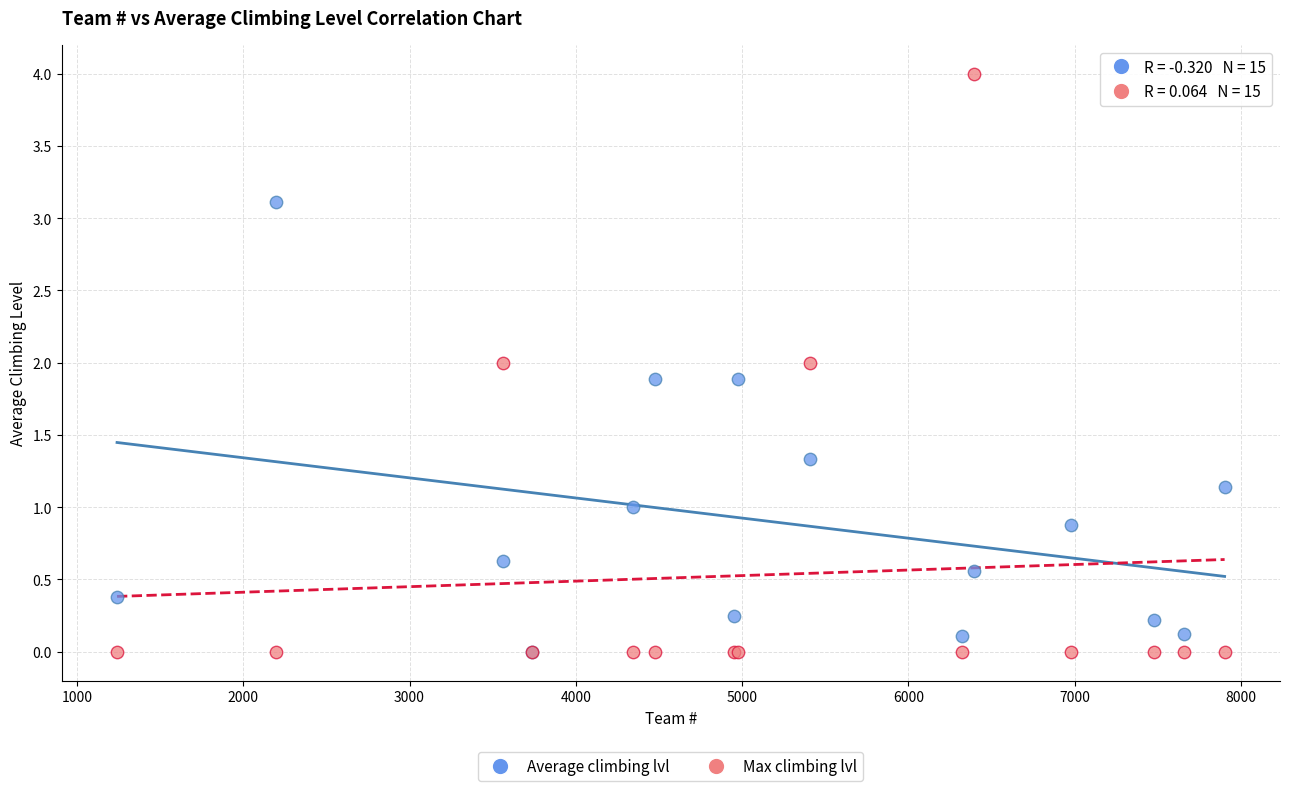

What are all the series names shown in the legend?

Average climbing lvl, Max climbing lvl